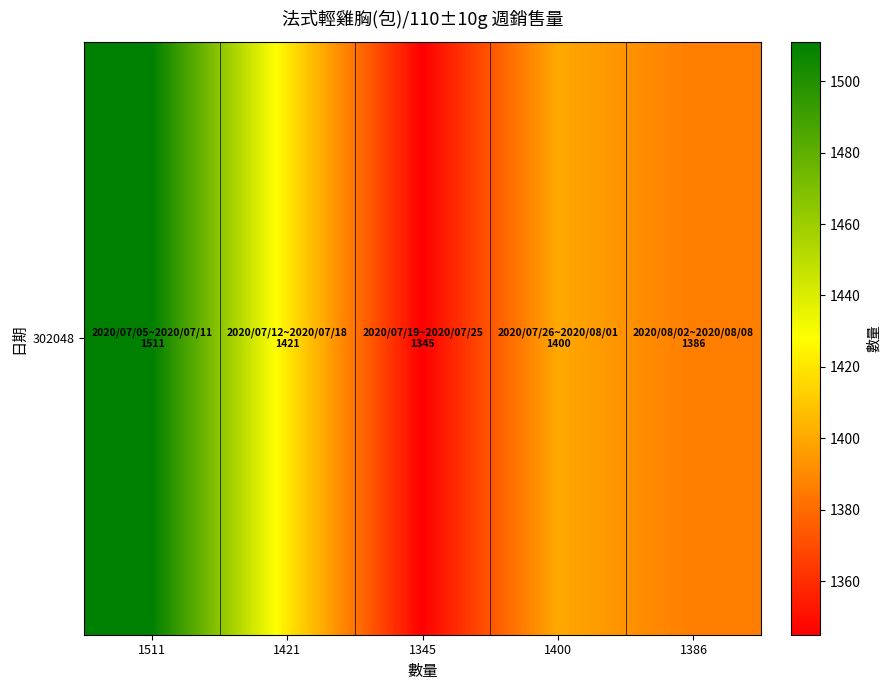

What is the smallest value displayed?

1345